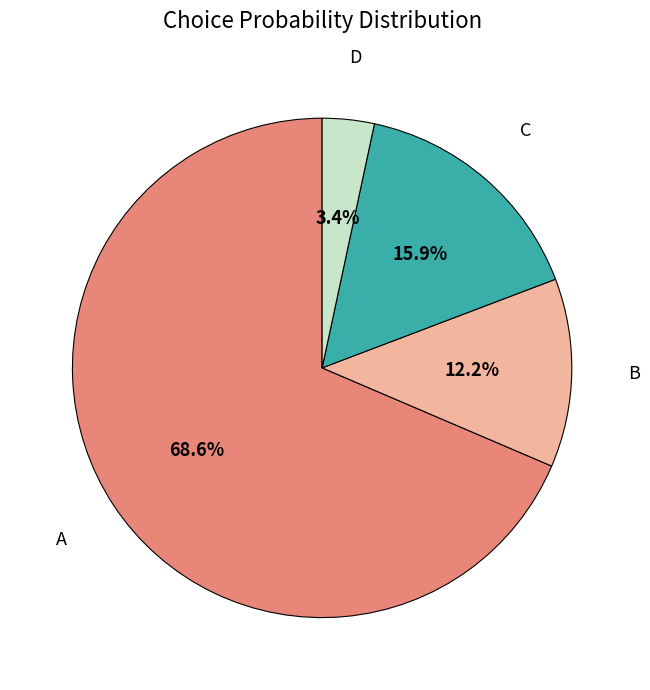

Count the number of slices in the pie.

4